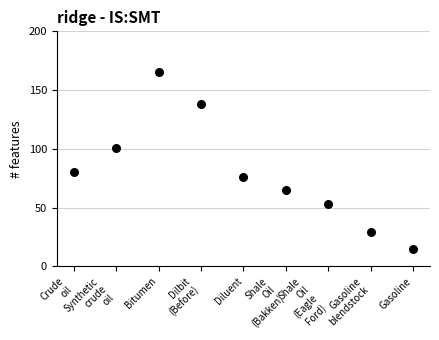

What is the range of Y values (max minus min)?

150.0